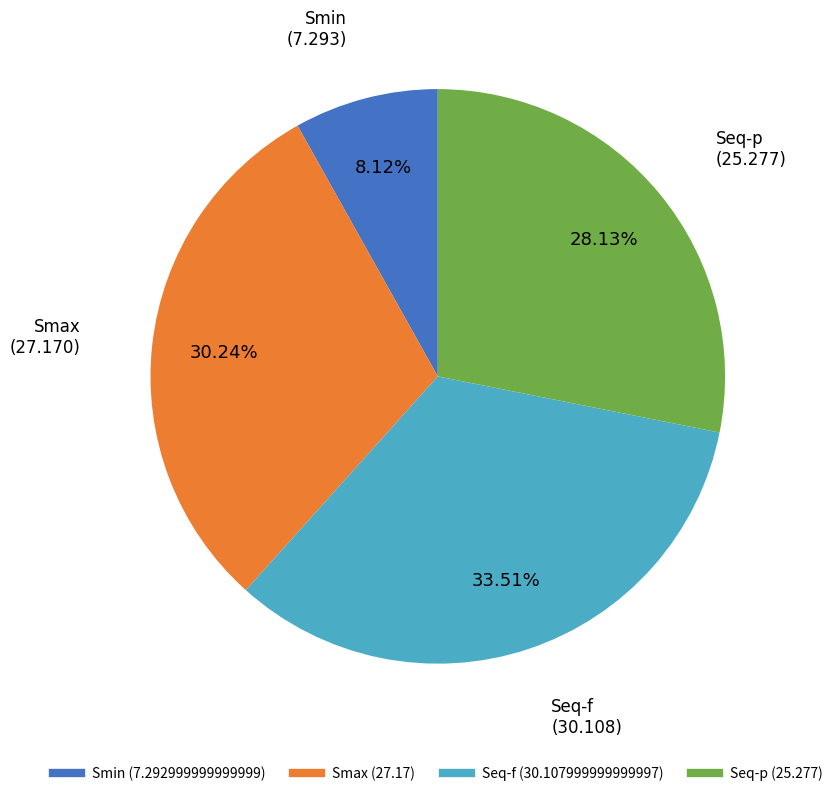

What percentage is the Smin slice, to the nearest percent?

8%